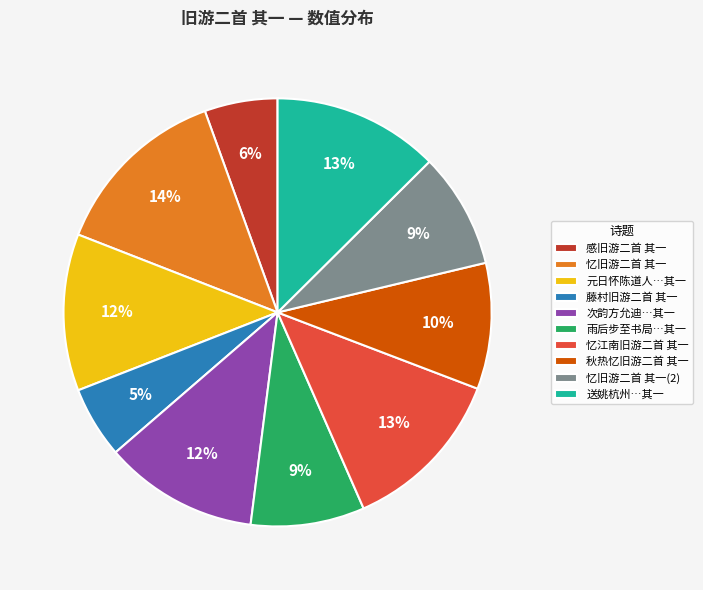

Does any single category account for the majority?

No